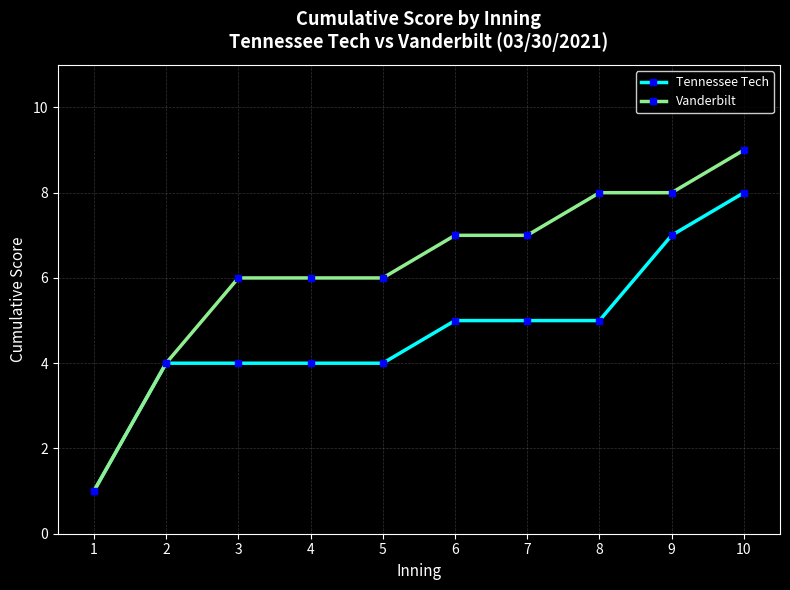

At how many categories does at least one series exceed 5?

8